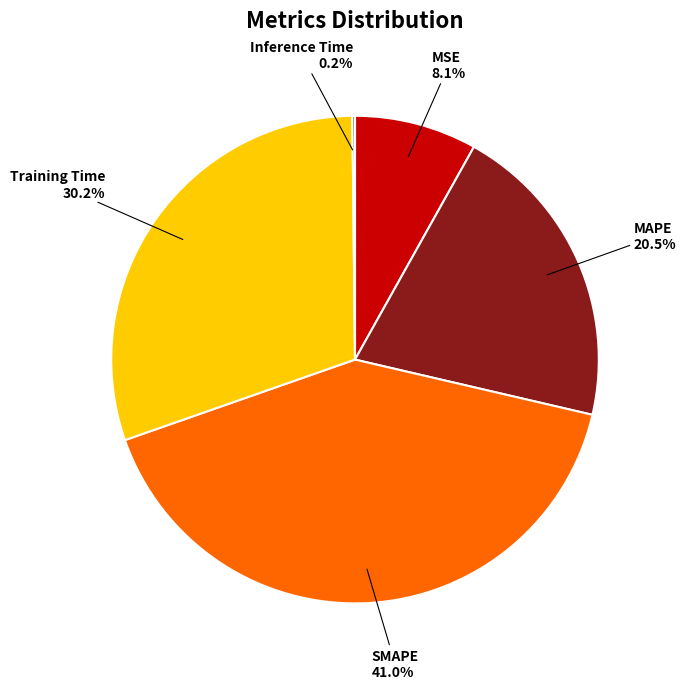

What percentage do MAPE and MSE together represent?

28.6%